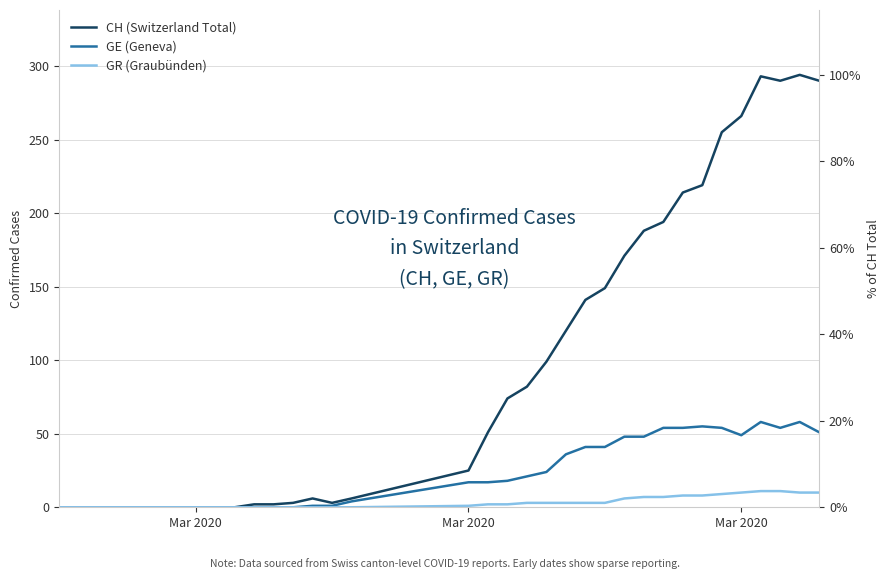

Which series has the largest total across all categories?

CH (Switzerland Total)